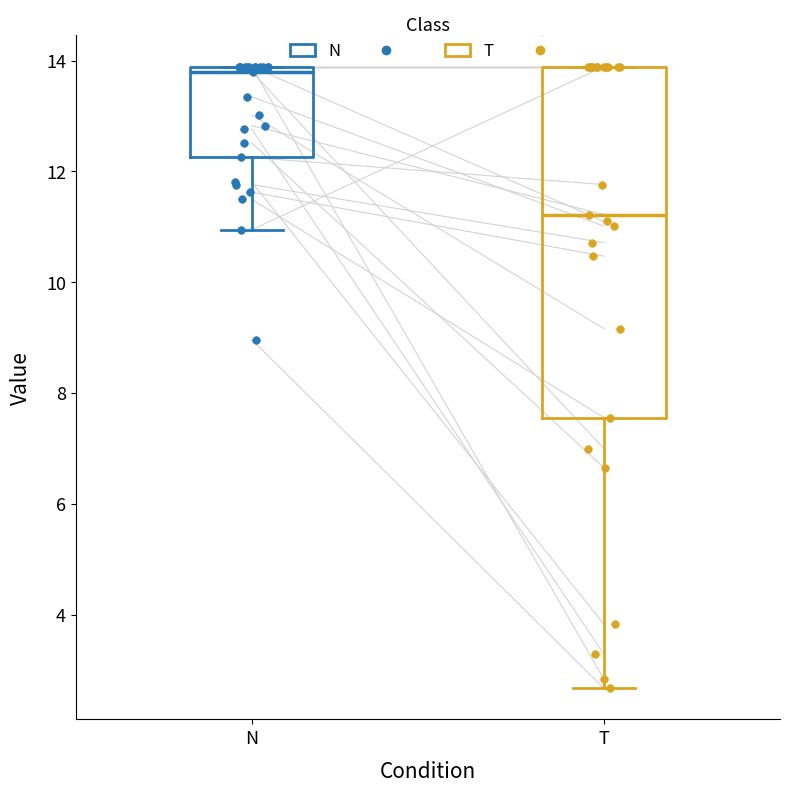

Which box's median line is the lowest?

T